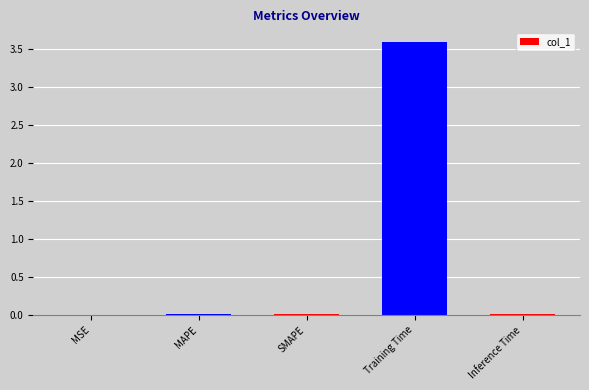

What is the greatest value displayed?

3.6